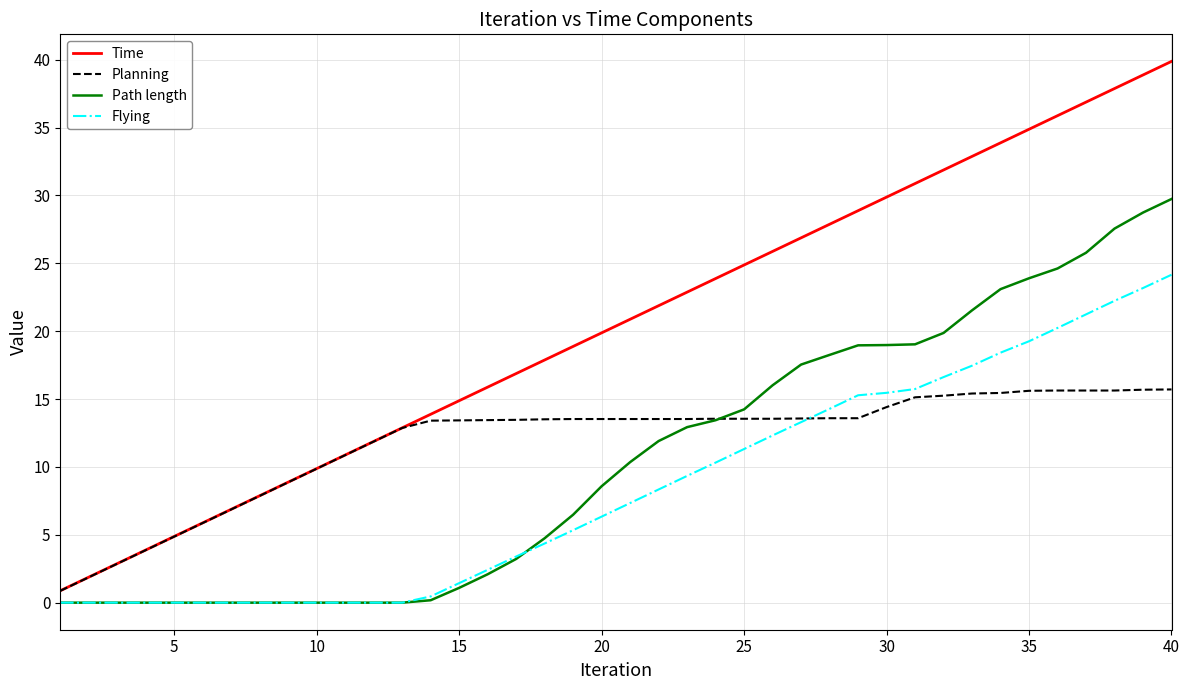

True or false: Flying and Time intersect in this chart.

False